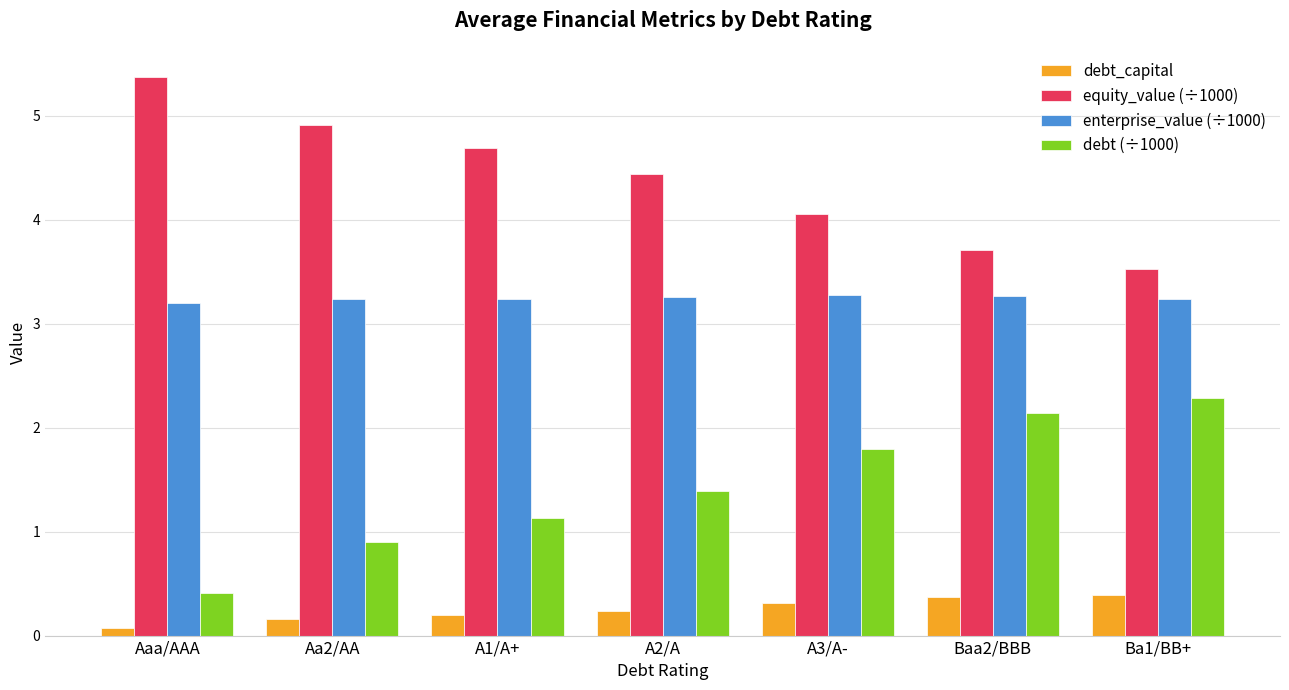

What is the value of the debt_capital bar at the 7th from the left?

0.4